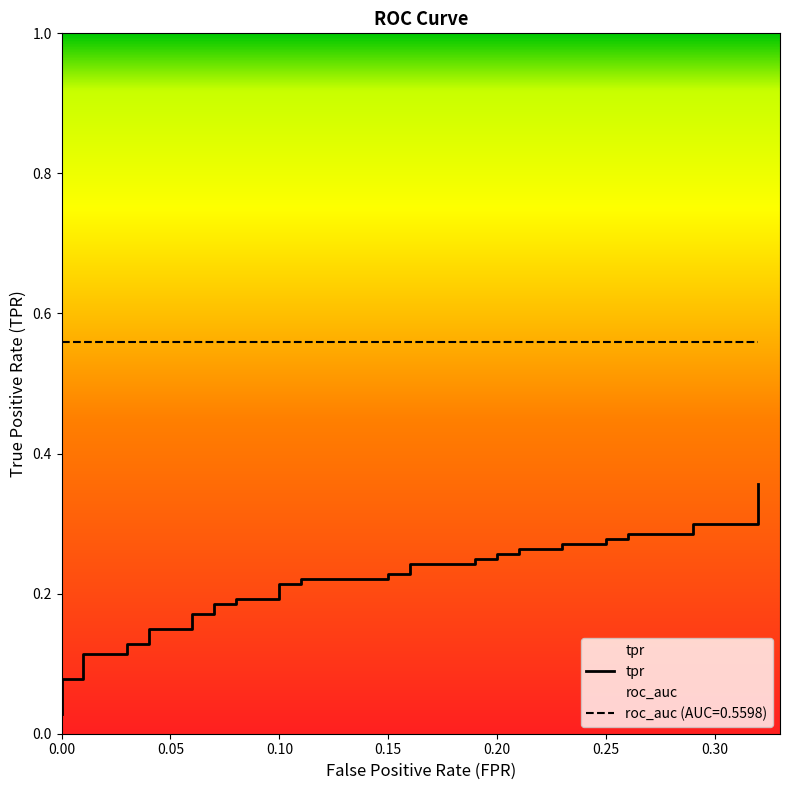

What is the sum of all values?

8.2